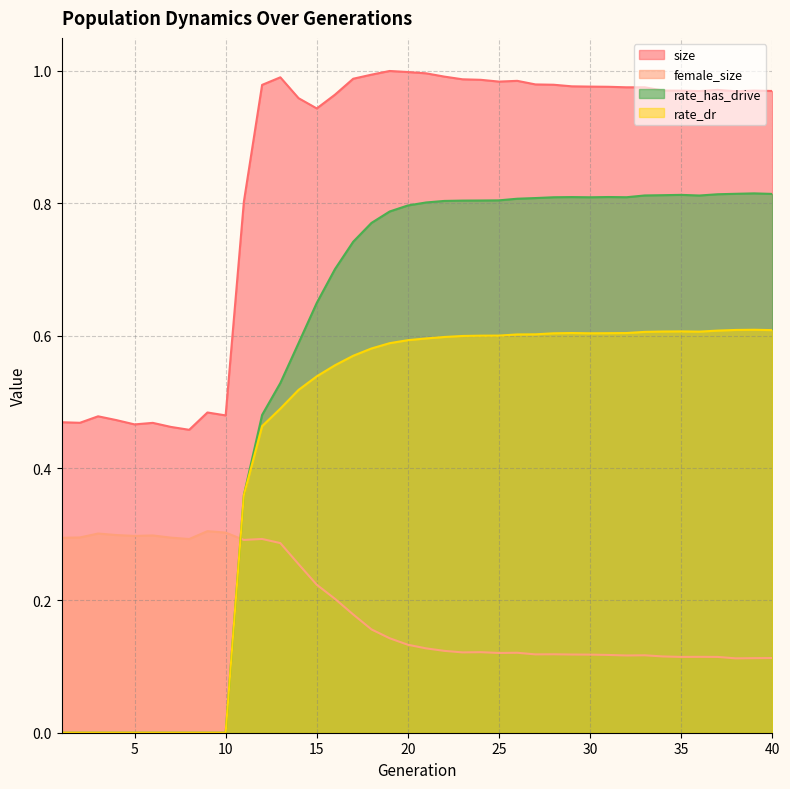

What is the value of the size point at the 3rd from the left?

0.5